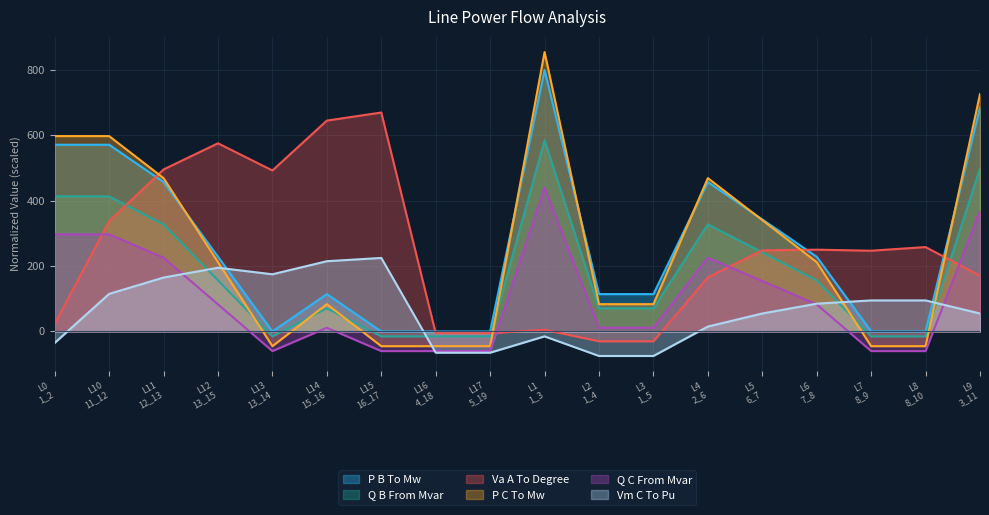

True or false: pf_p_b_to_mw and pf_q_c_from_mvar intersect in this chart.

False